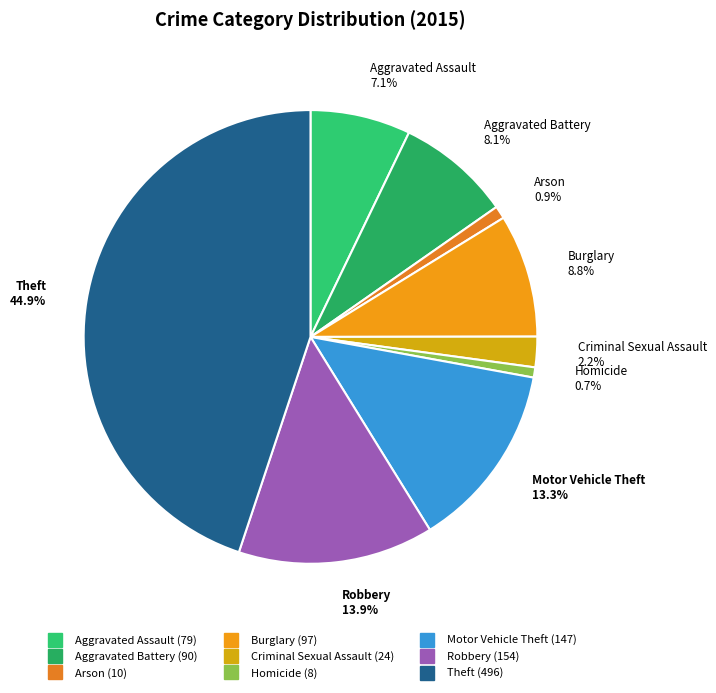

Does Burglary account for over 50% of the chart?

No